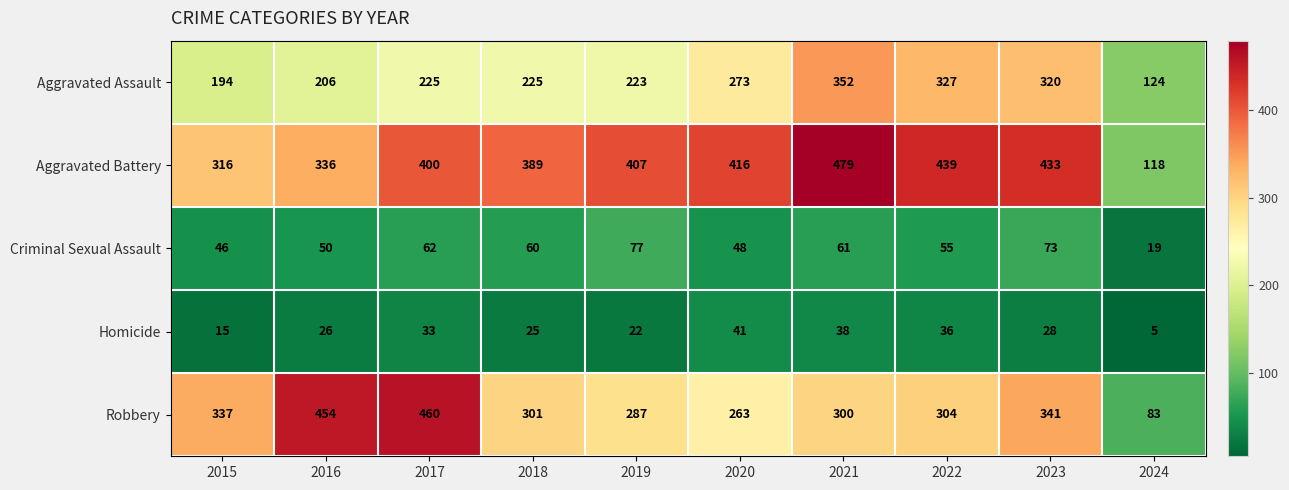

What is the sum of all Aggravated Assault values?

2469